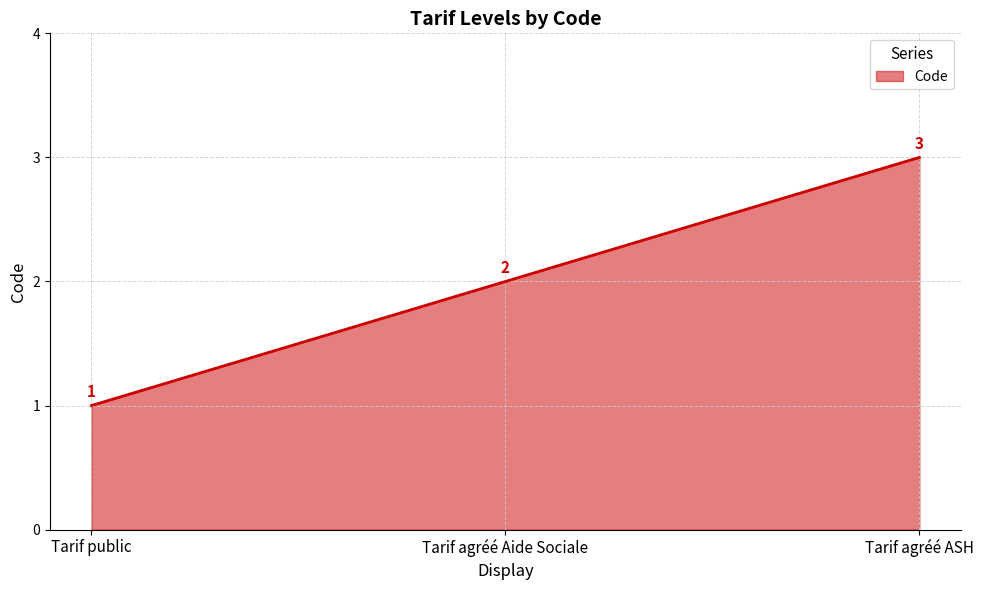

At which label does the data first exceed 2?

Tarif agréé ASH